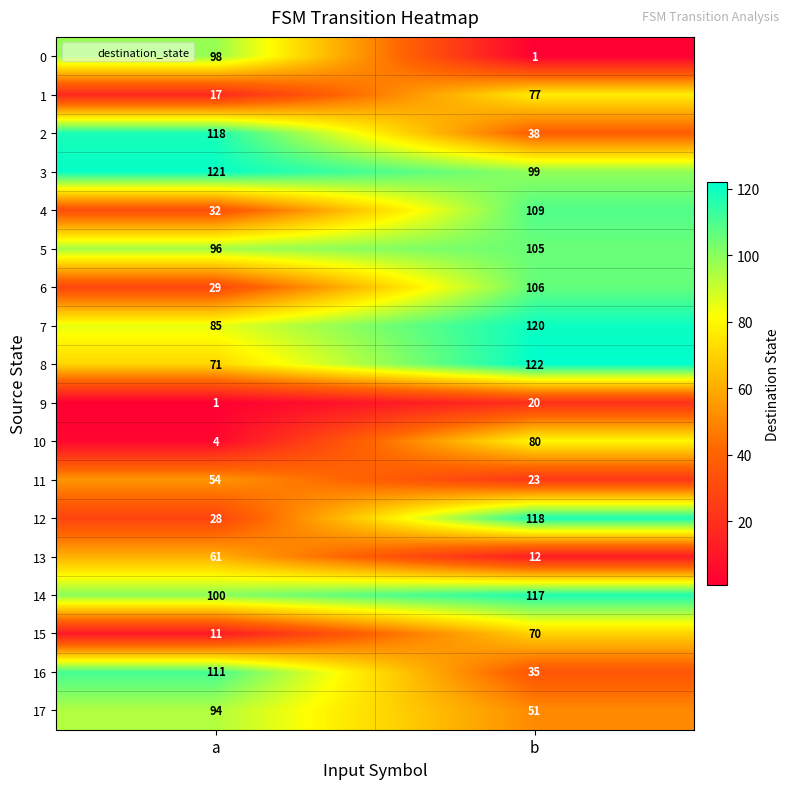

How many data points does each series have?

2